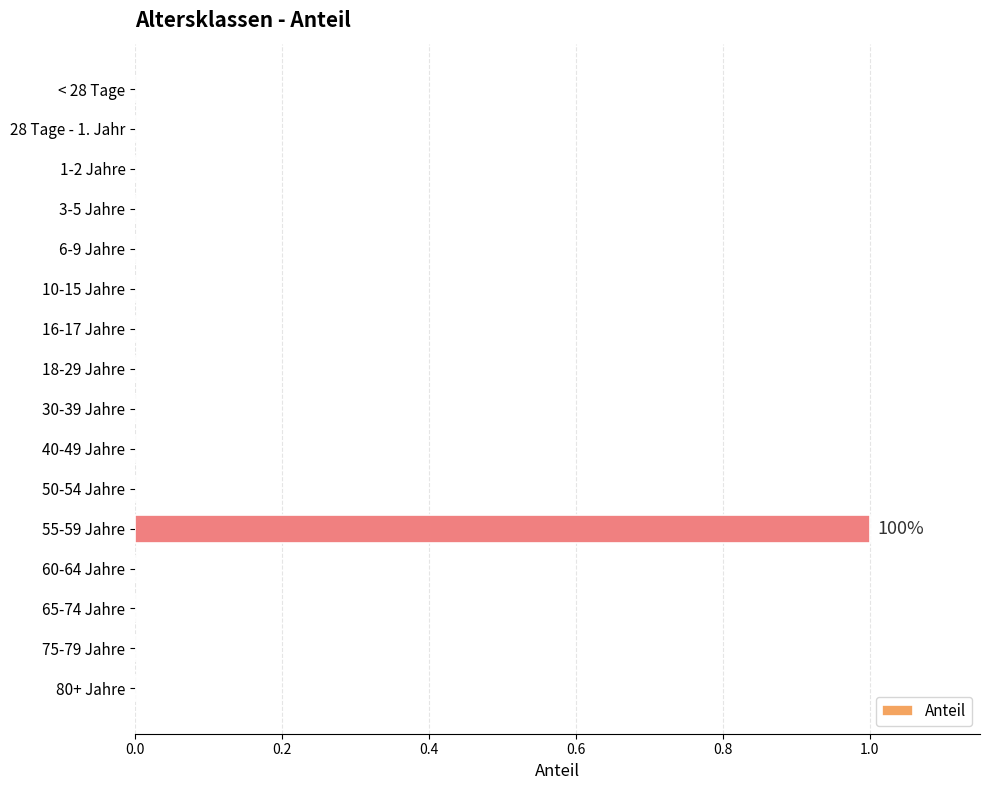

Between 75-79 Jahre and 55-59 Jahre, which is larger?

55-59 Jahre